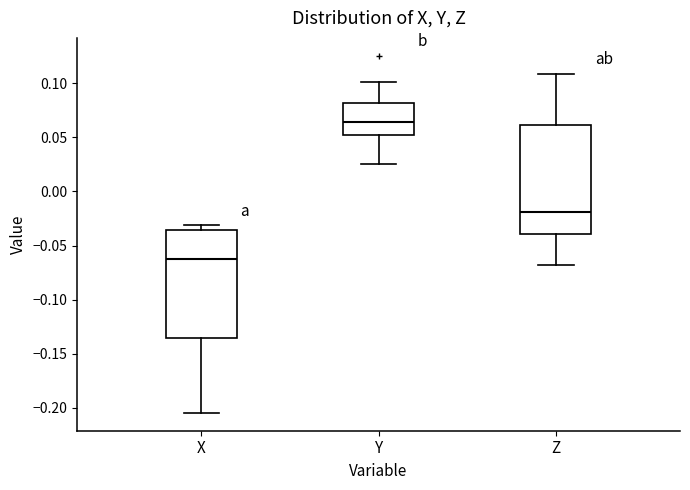

Reading left to right, transcribe this box plot: for each box, give where its median line is, the range the box spans, and where its two whiskers end, as read against the y-axis. The values are not printed on the chart, so give them approximately, as read against the axis.

X: median -0.065, box -0.135 to -0.035, whiskers -0.205 to -0.030
Y: median 0.065, box 0.050 to 0.080, whiskers 0.025 to 0.100
Z: median -0.020, box -0.040 to 0.060, whiskers -0.070 to 0.110